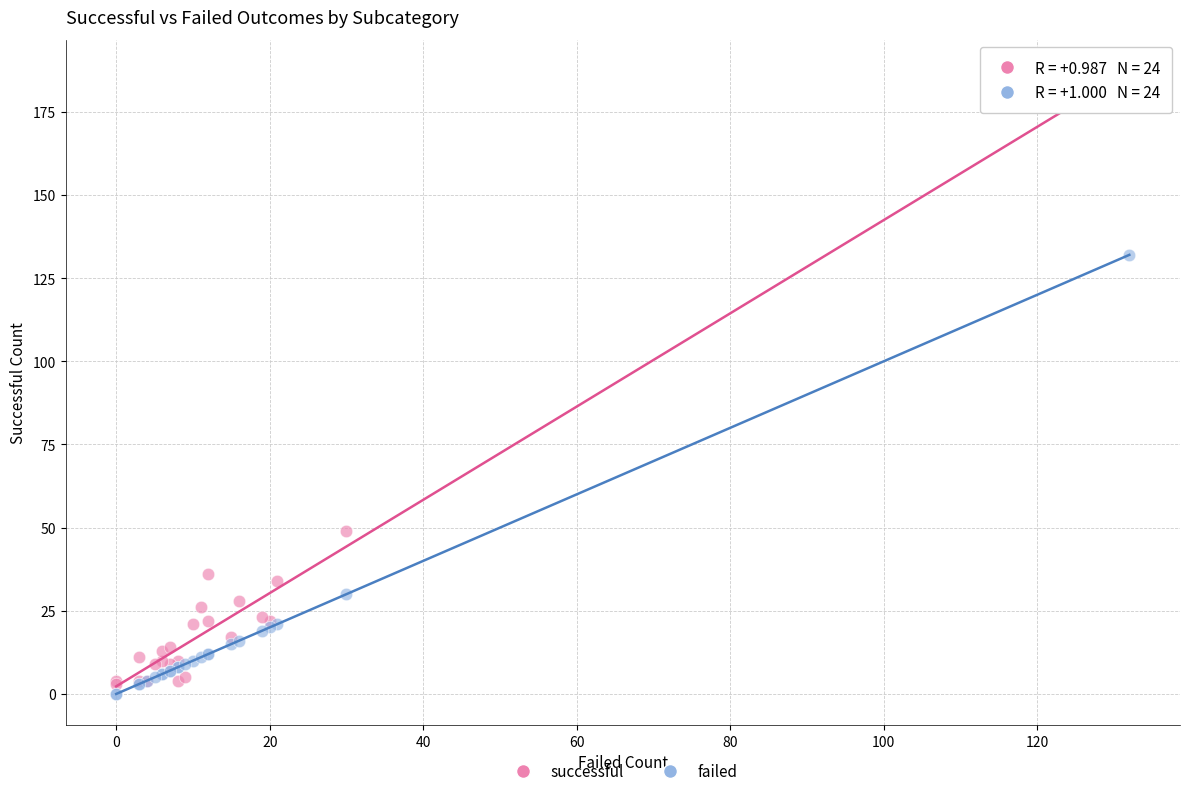

Which series has the widest spread of Y values?

successful